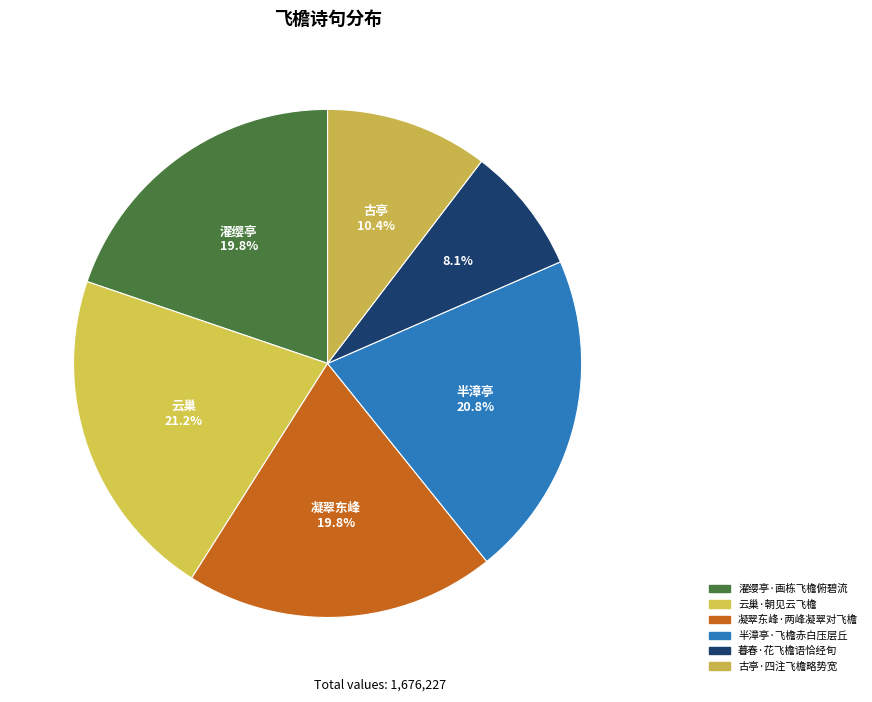

How many segments does this pie chart have?

6